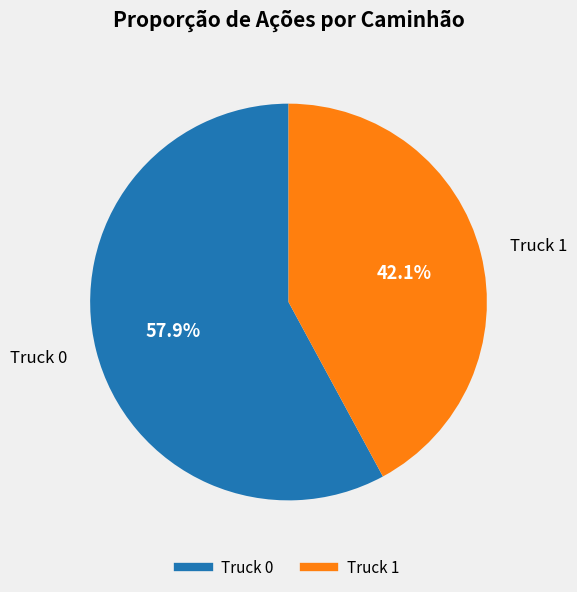

Which slice represents more than half of the pie?

Truck 0